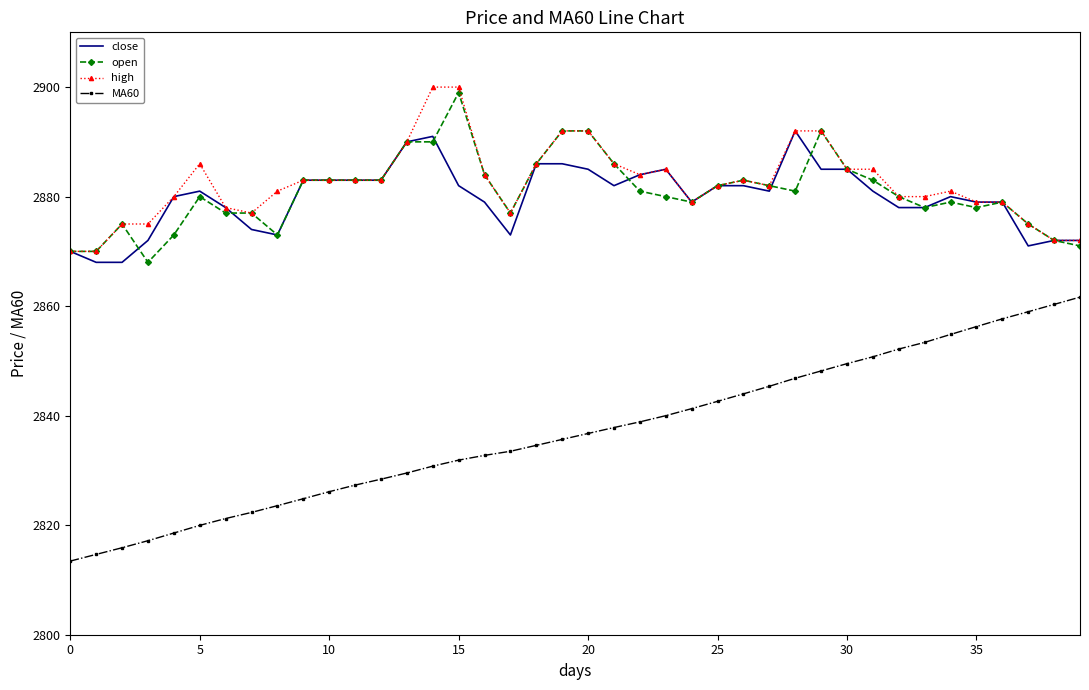

True or false: open has more than 1 interior local peaks.

True